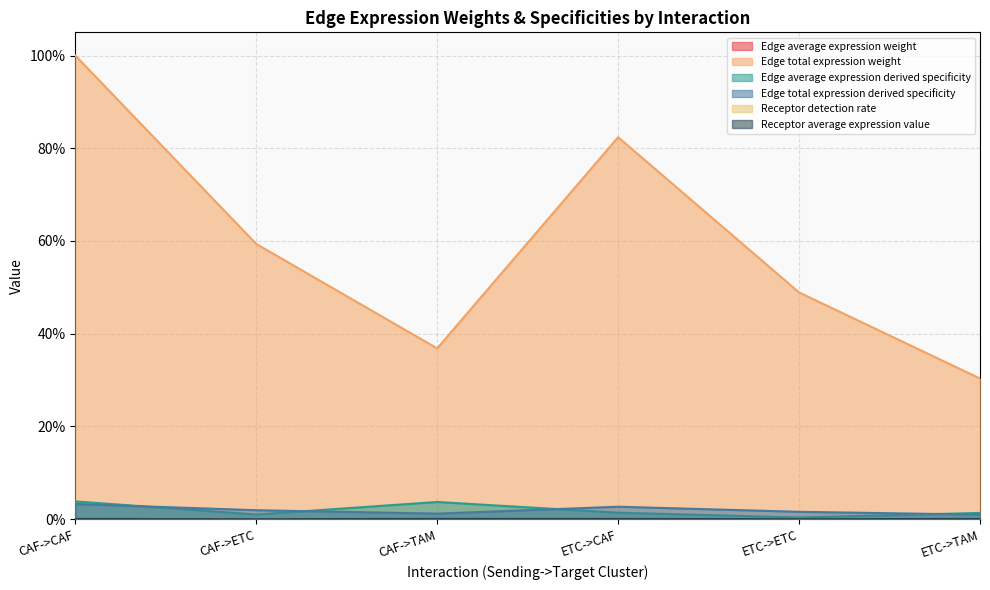

True or false: Edge average expression weight has more than 1 points higher than both neighbors.

False